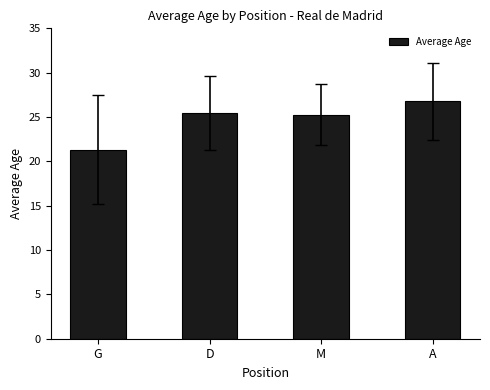

What is the difference between the values at G and D?

4.1